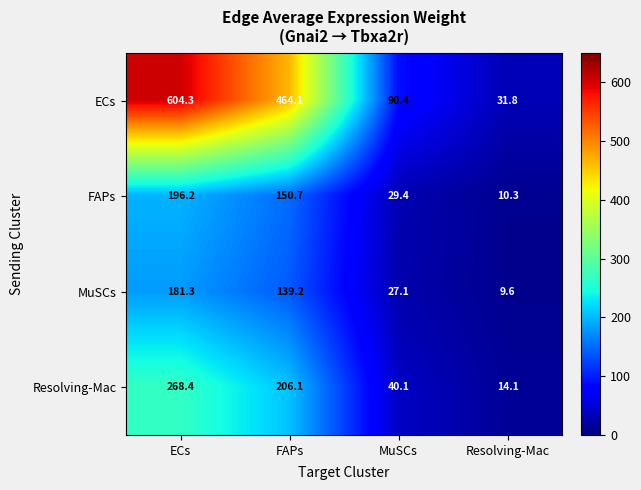

Where is ECs nearest to the value 318?

FAPs